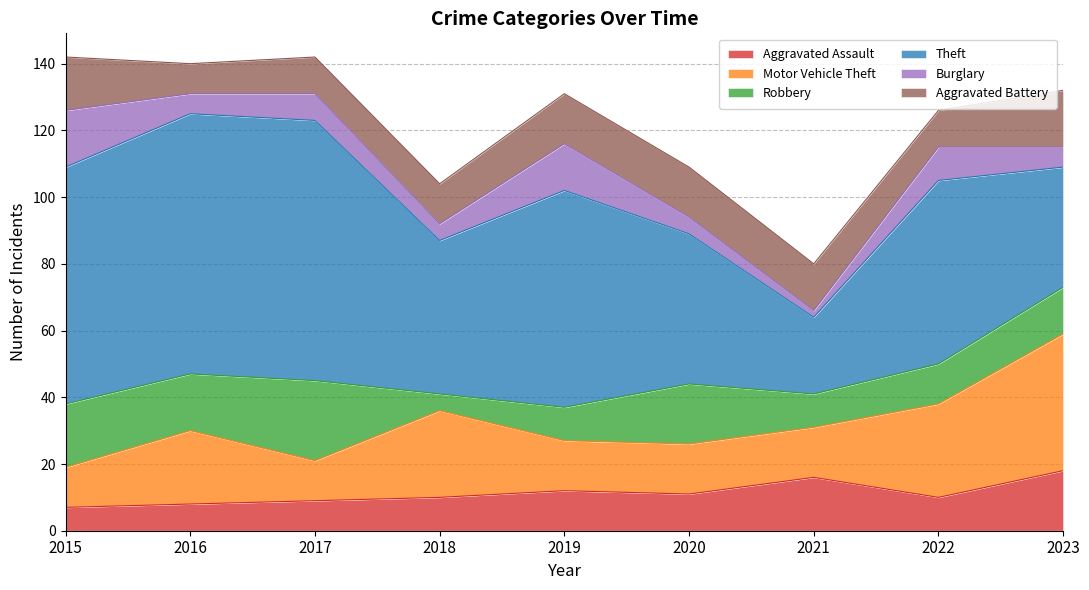

Count the number of categories in the chart.

9